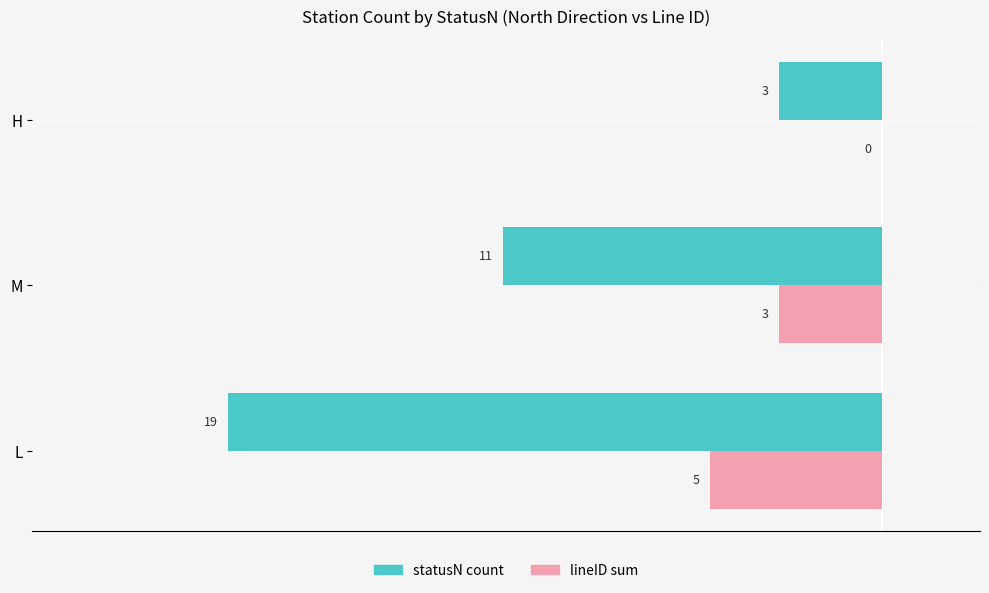

Read the lineID sum value at L.

5